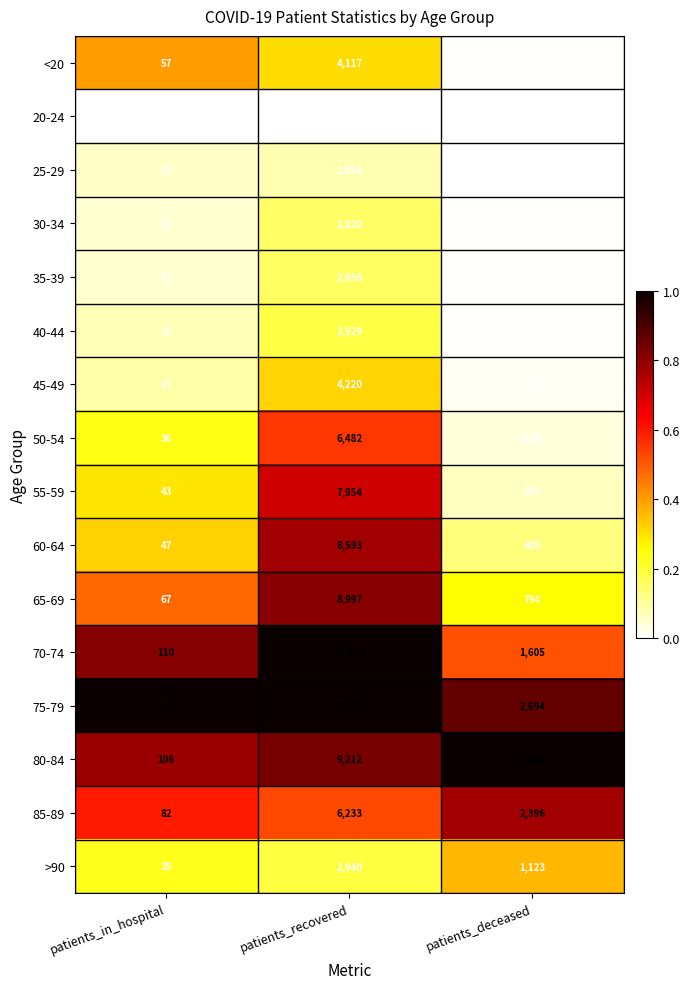

Which label corresponds to the largest value in the chart?

patients_recovered